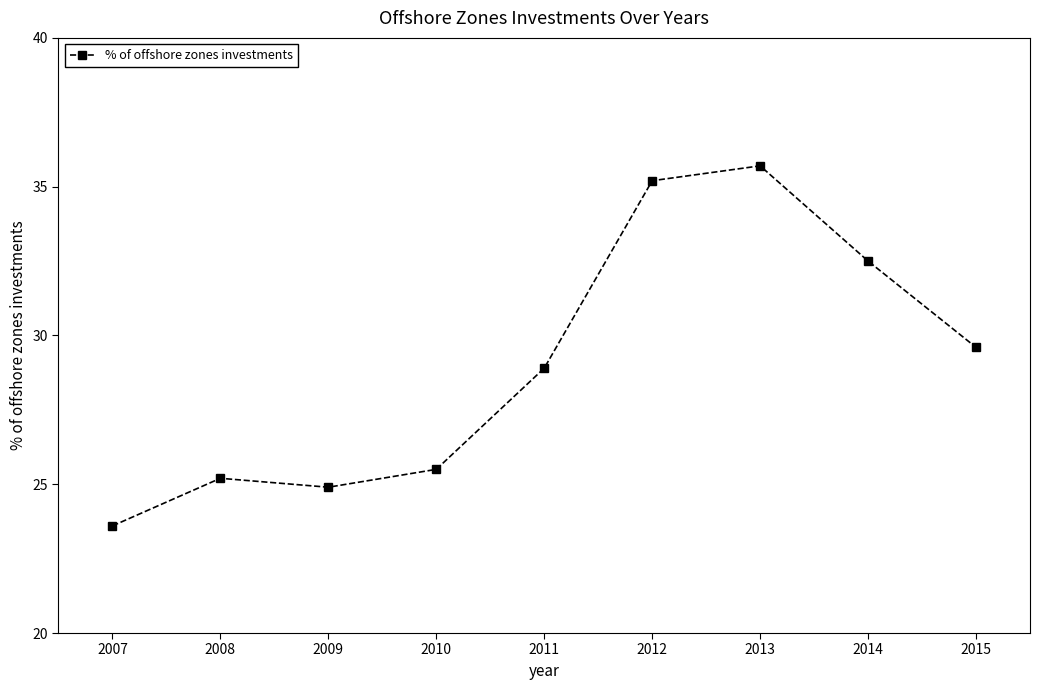

What is the value of the 1st point from the left?

23.6